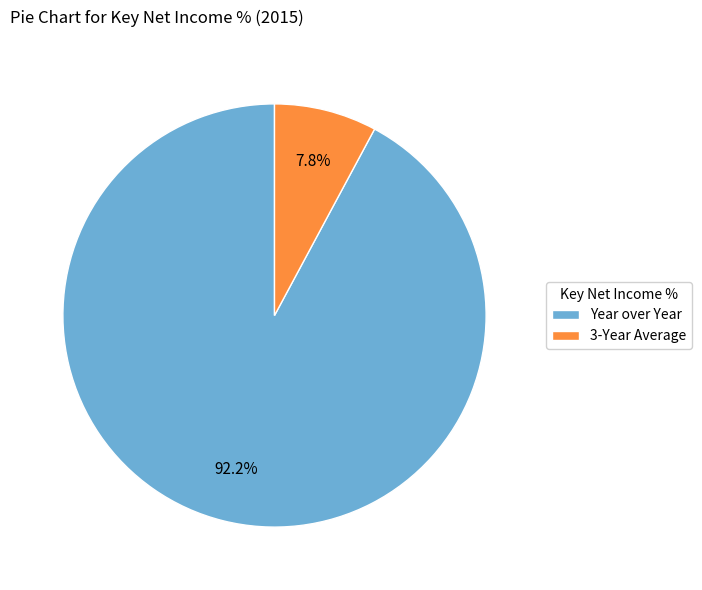

What is the smallest slice in the pie chart?

3-Year Average